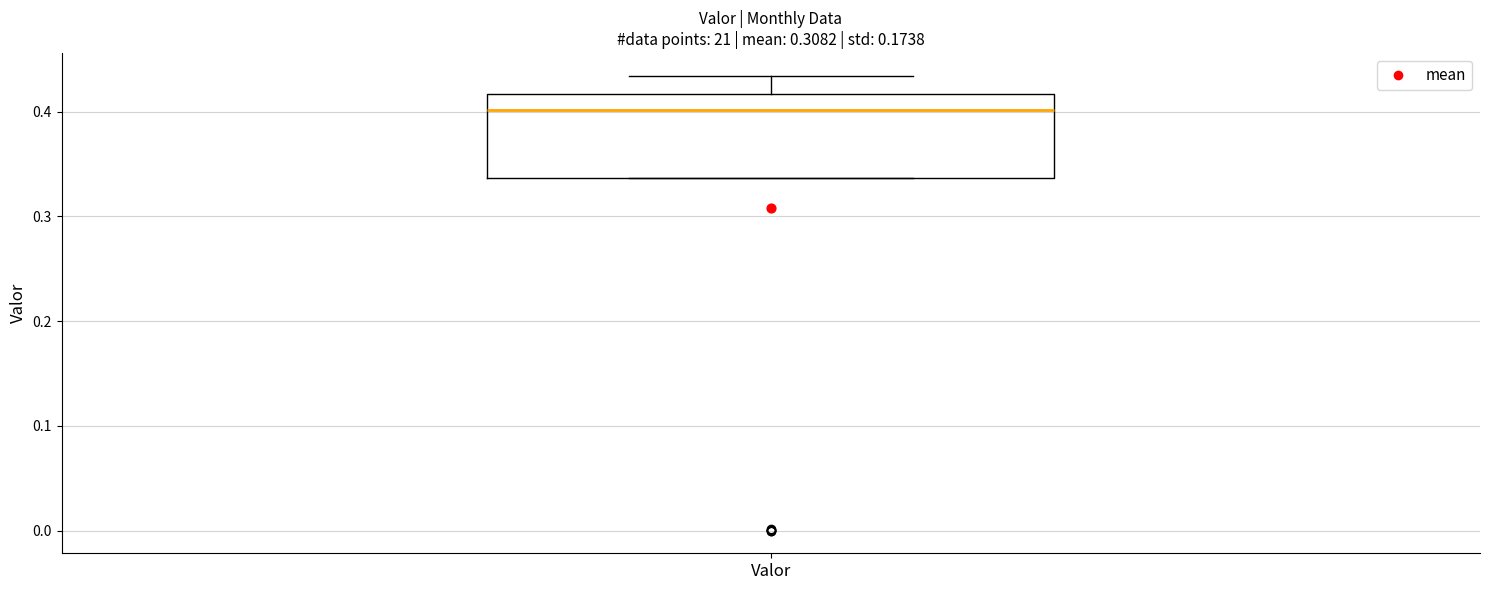

Where is the upper edge of the box for Valor on the y-axis? The values are not printed on the chart, so give them approximately, as read against the axis.

0.42